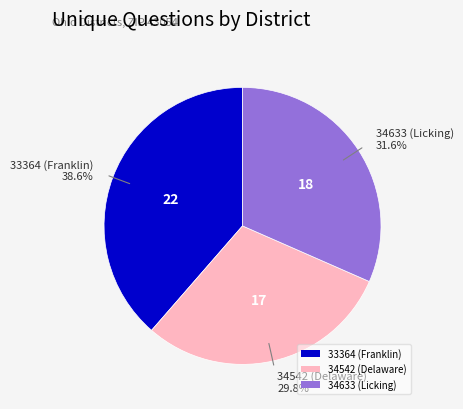

Is the sum of 34633 (Licking) and 33364 (Franklin) greater than half?

Yes